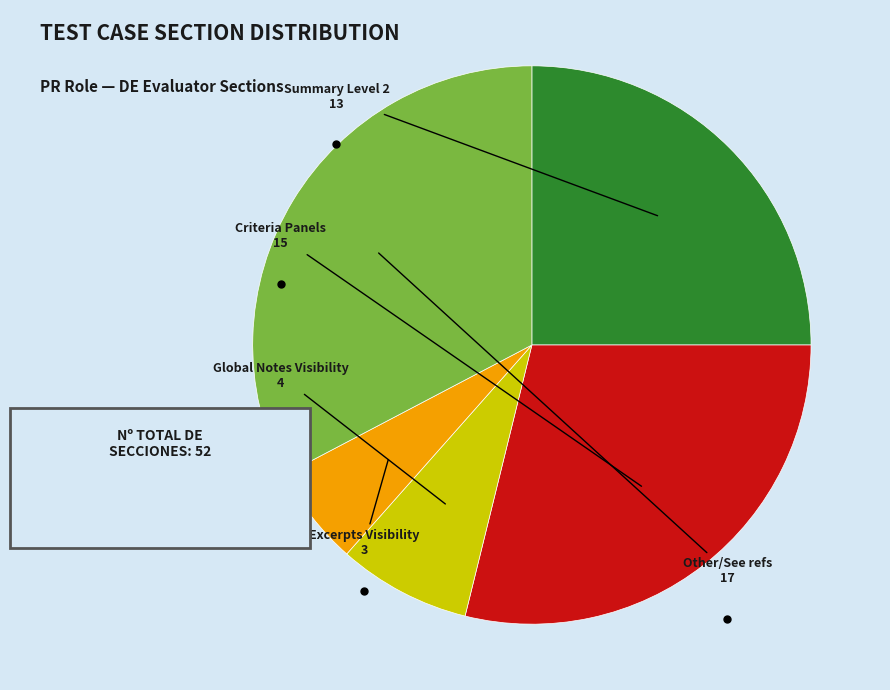

Does any single category account for the majority?

No